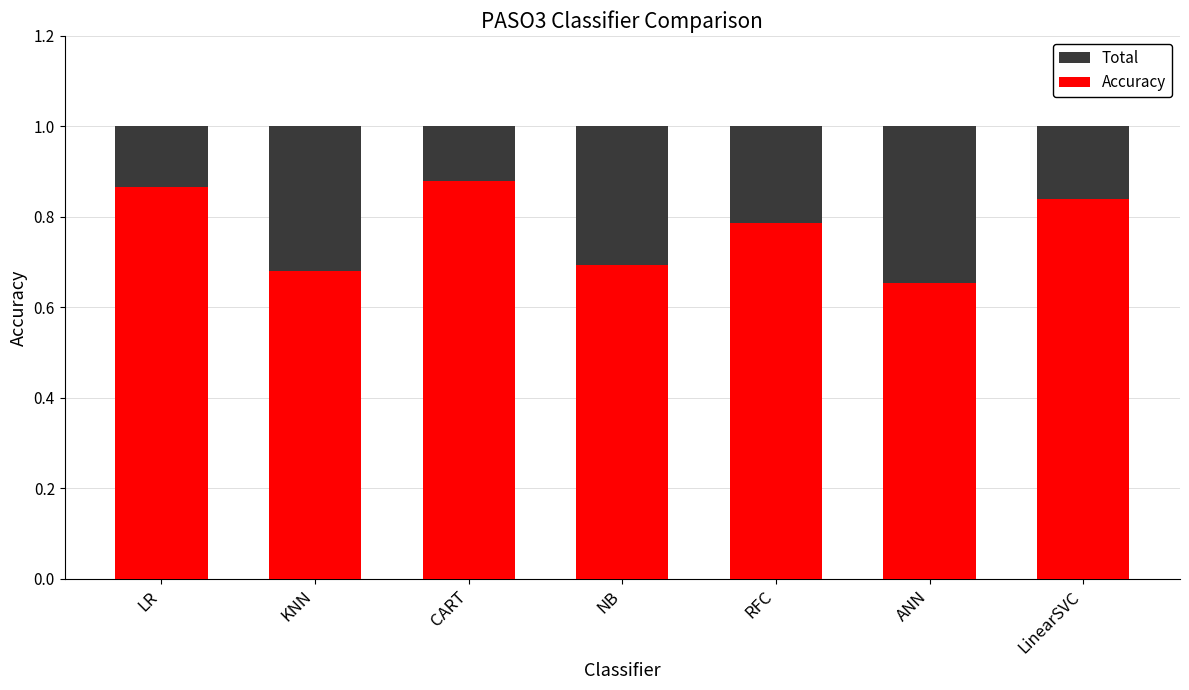

The value of Accuracy at LinearSVC is 0.8. True or false?

True